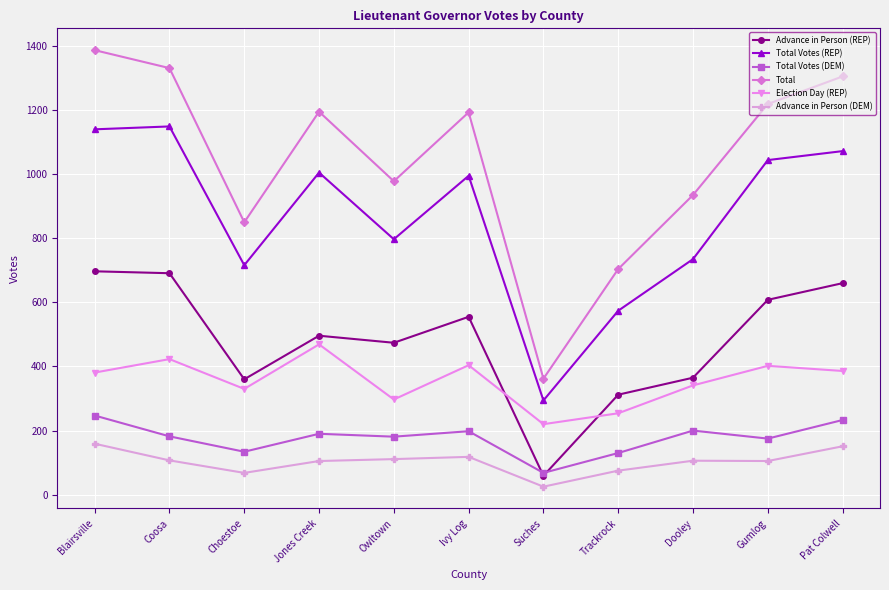

What is the total value across all series at Dooley?

2682